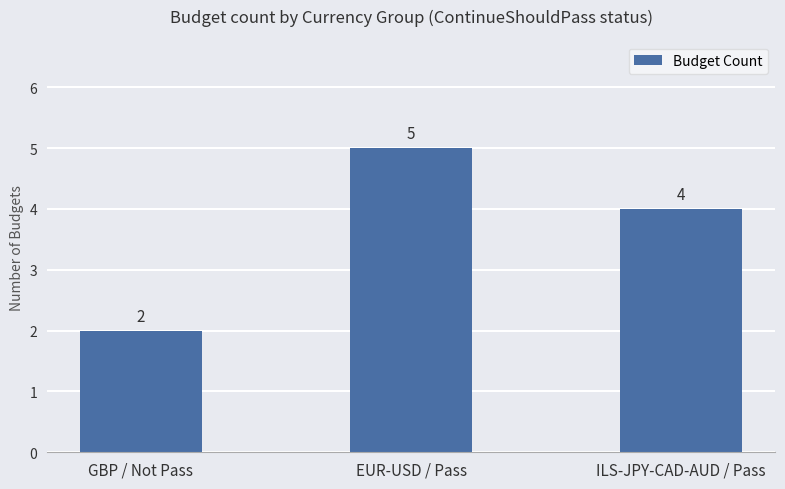

What is the value of the 1st bar from the left?

2